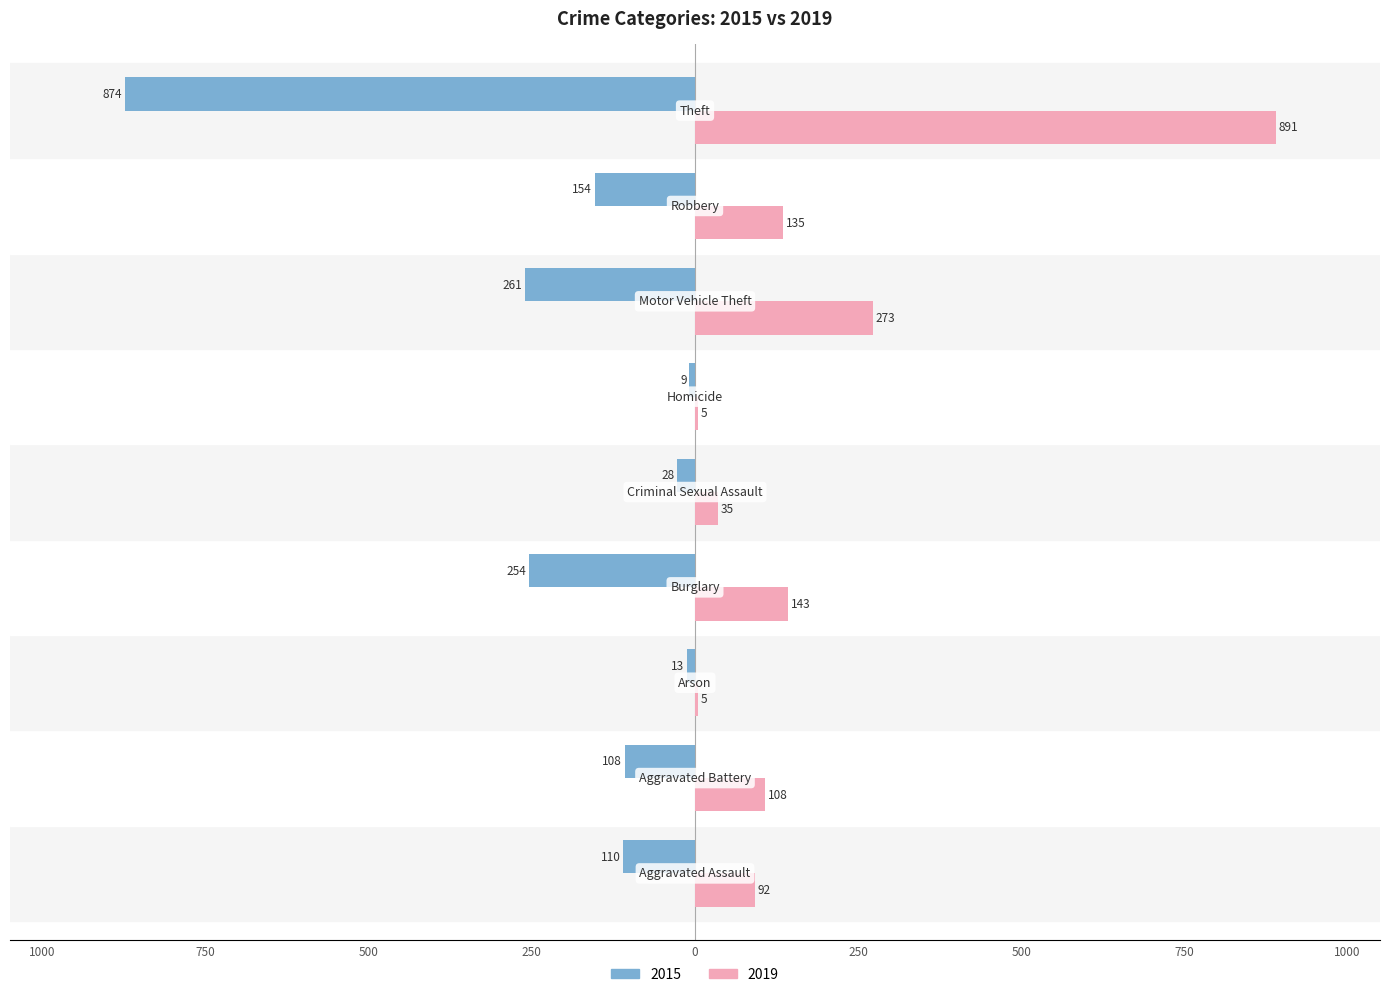

Where is 2019 nearest to the value 448?

Motor Vehicle Theft